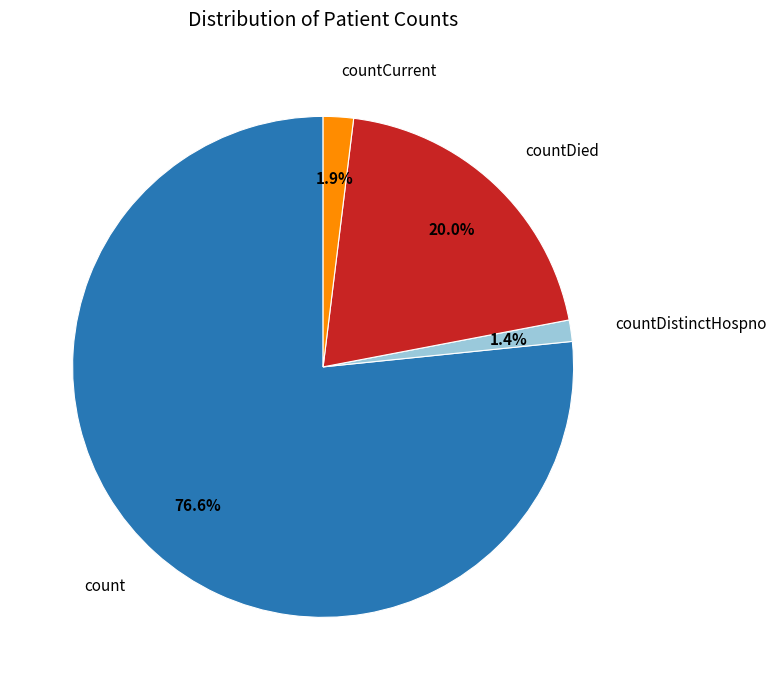

True or false: countDied accounts for 20% of the total.

True